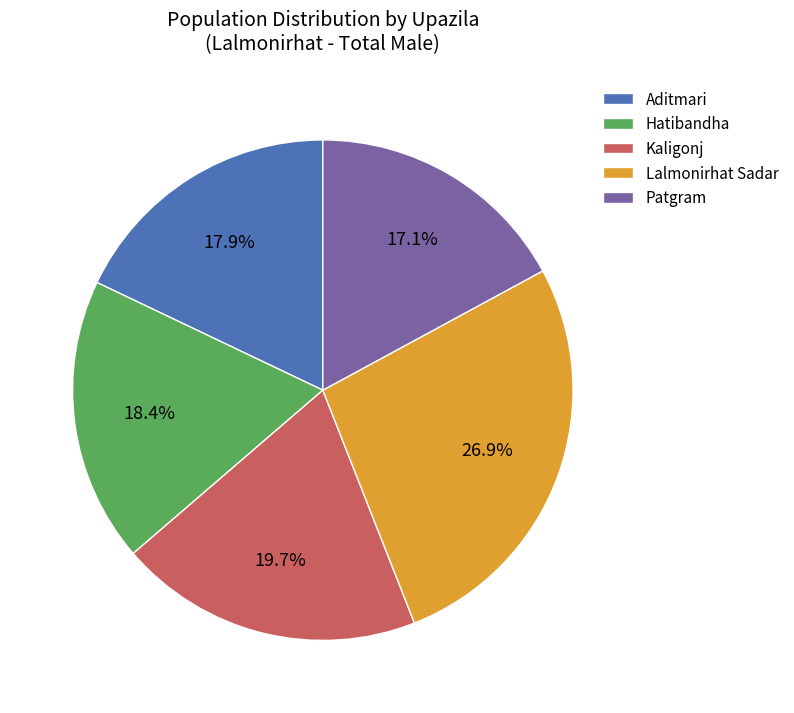

Approximately how many times larger is the value at Lalmonirhat Sadar compared to Hatibandha?

1.5